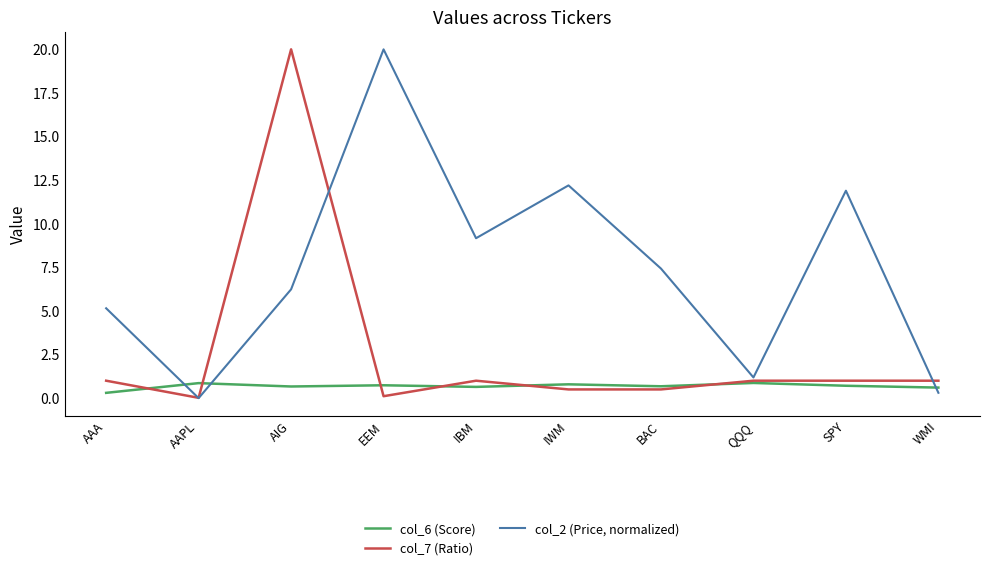

How many times do col_2 (Price, normalized) and col_7 (Ratio) cross each other?

3